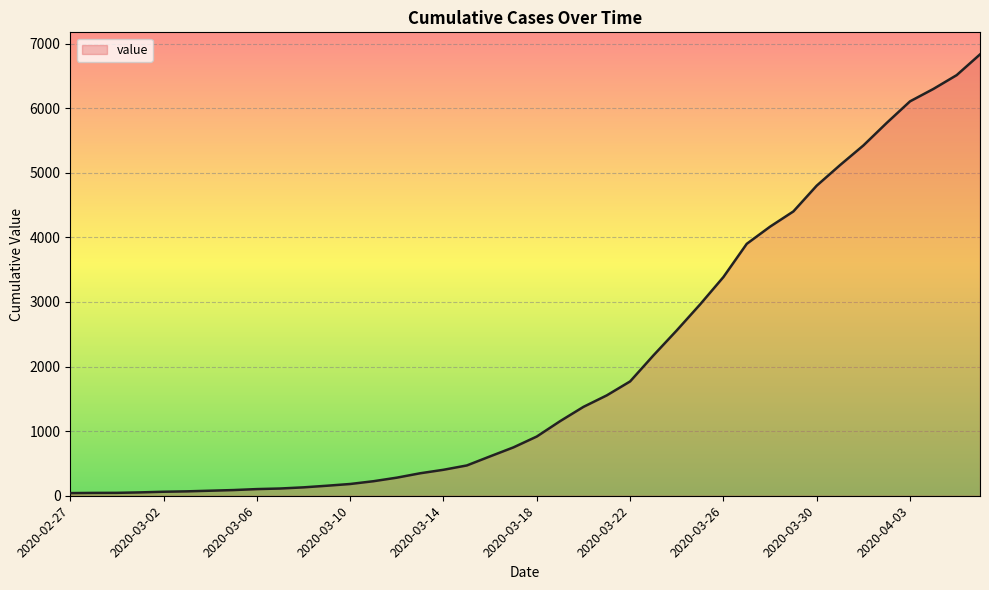

What is the average value?

2036